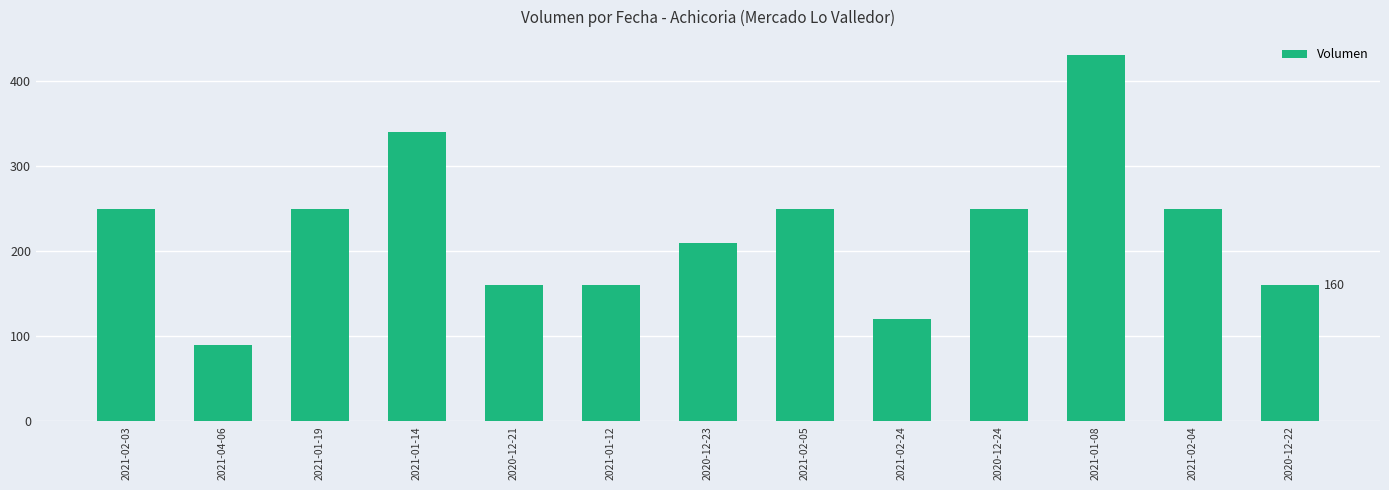

How many bars are there in total?

13